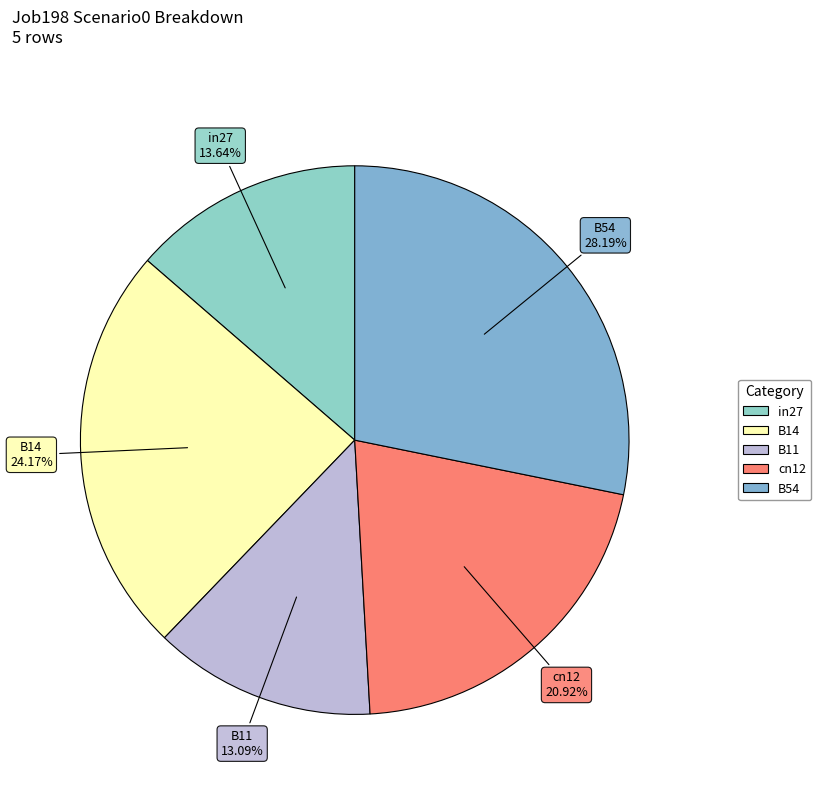

Between in27 and B54, which is larger?

B54